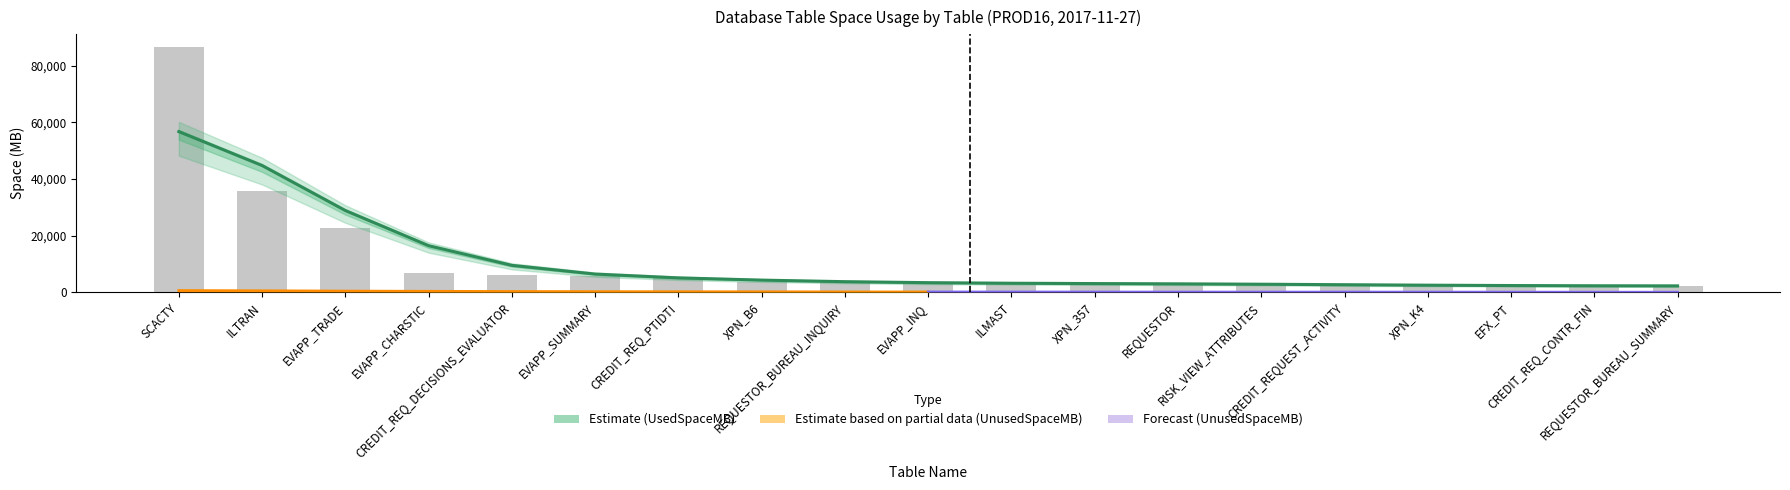

Which category has the lowest value across all series?

REQUESTOR_BUREAU_SUMMARY